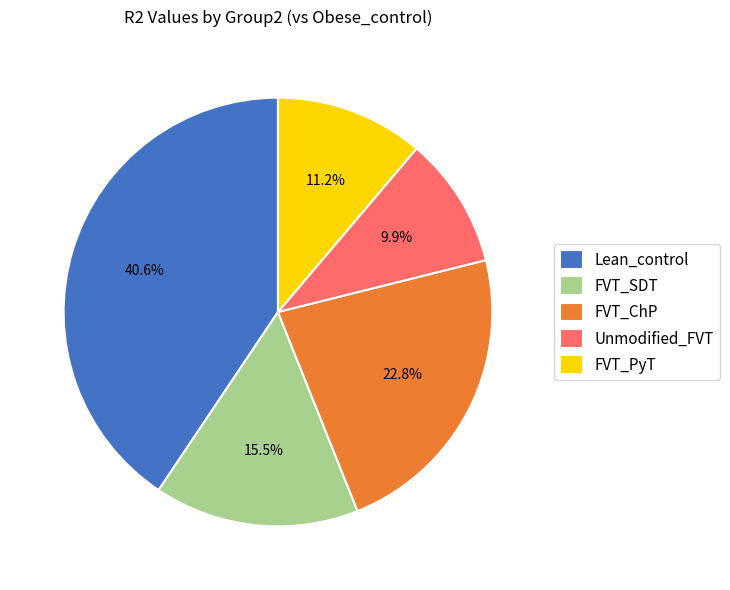

What percentage is the FVT_PyT slice, to the nearest percent?

11%